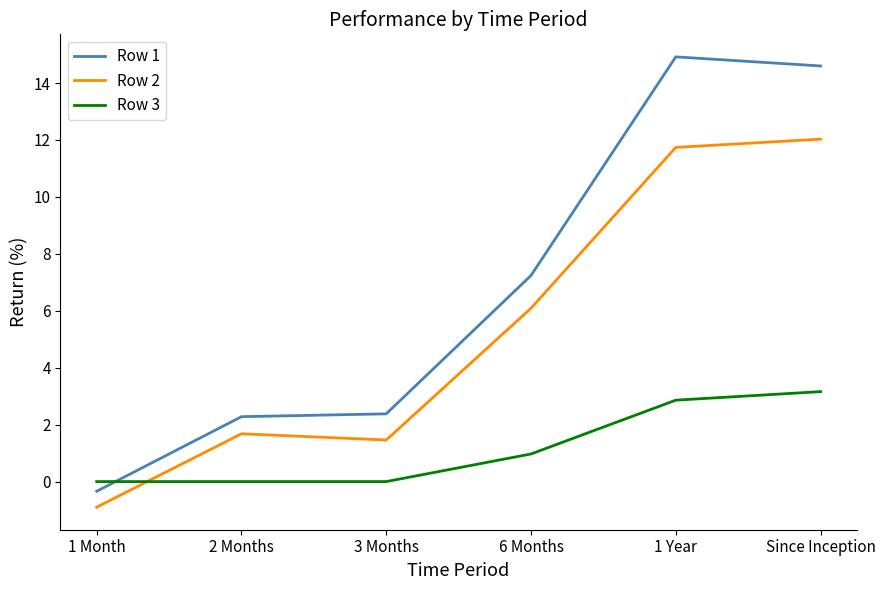

What is the total value across all series at 2 Months?

4.0